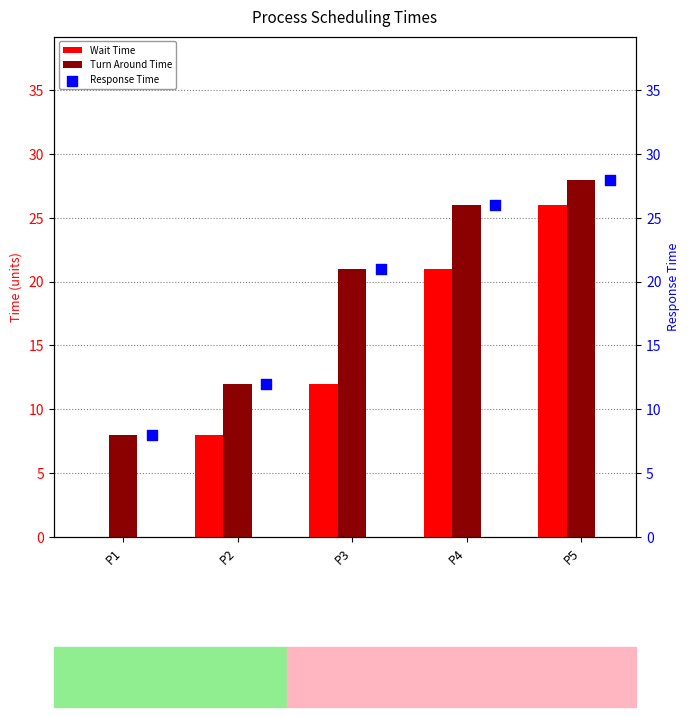

What is the maximum value for Wait Time?

26